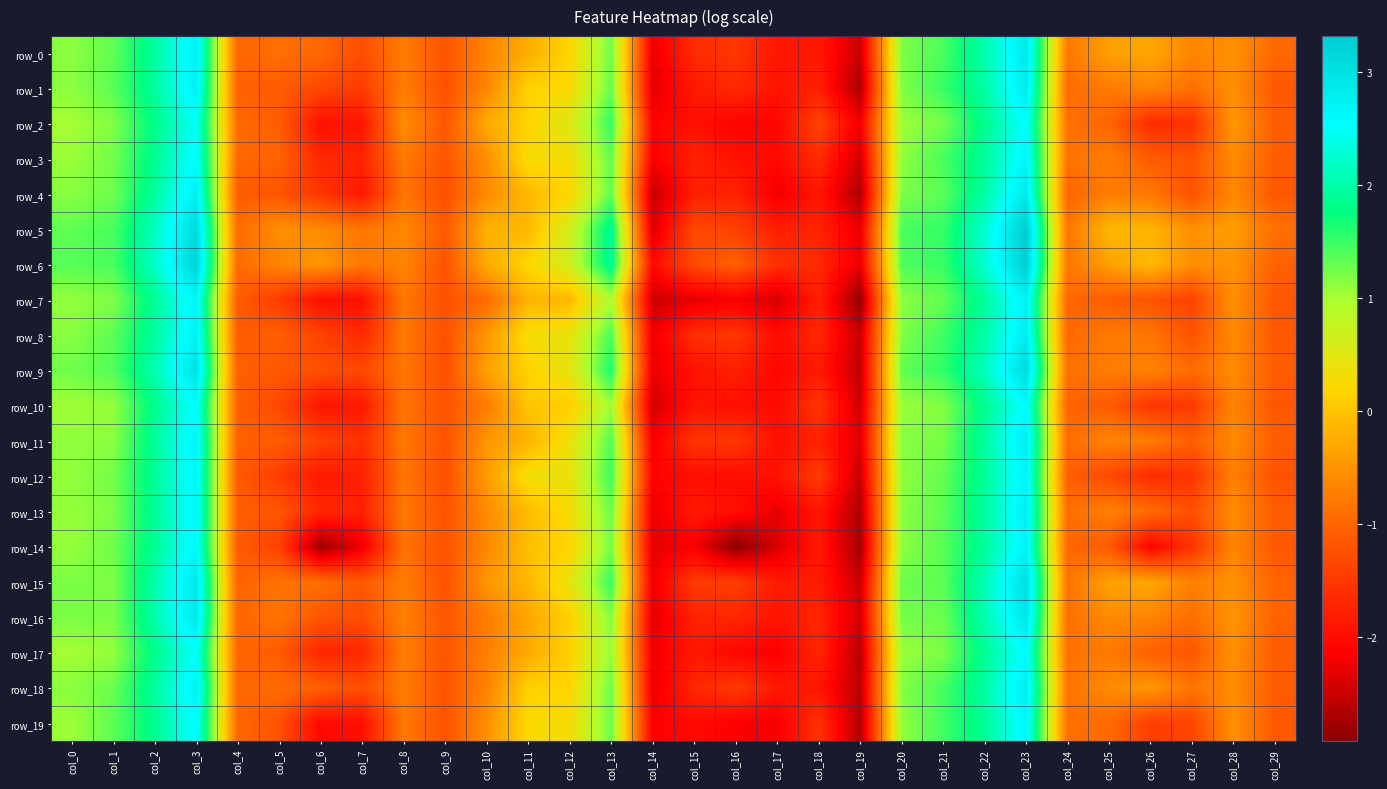

Read the row_15 value at col_25.

-0.3